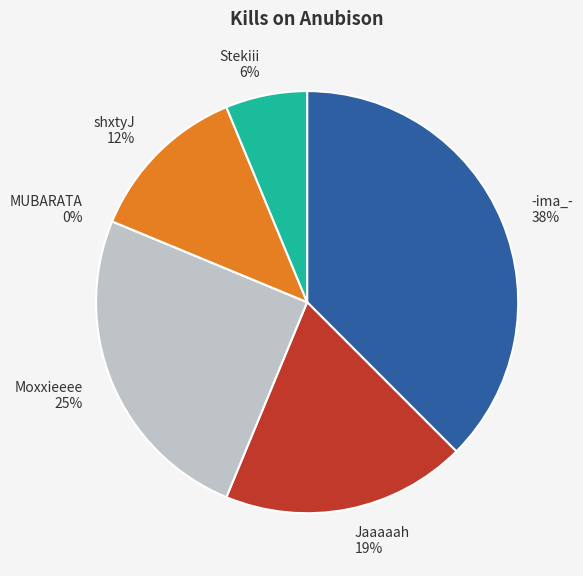

True or false: shxtyJ accounts for 12% of the total.

True